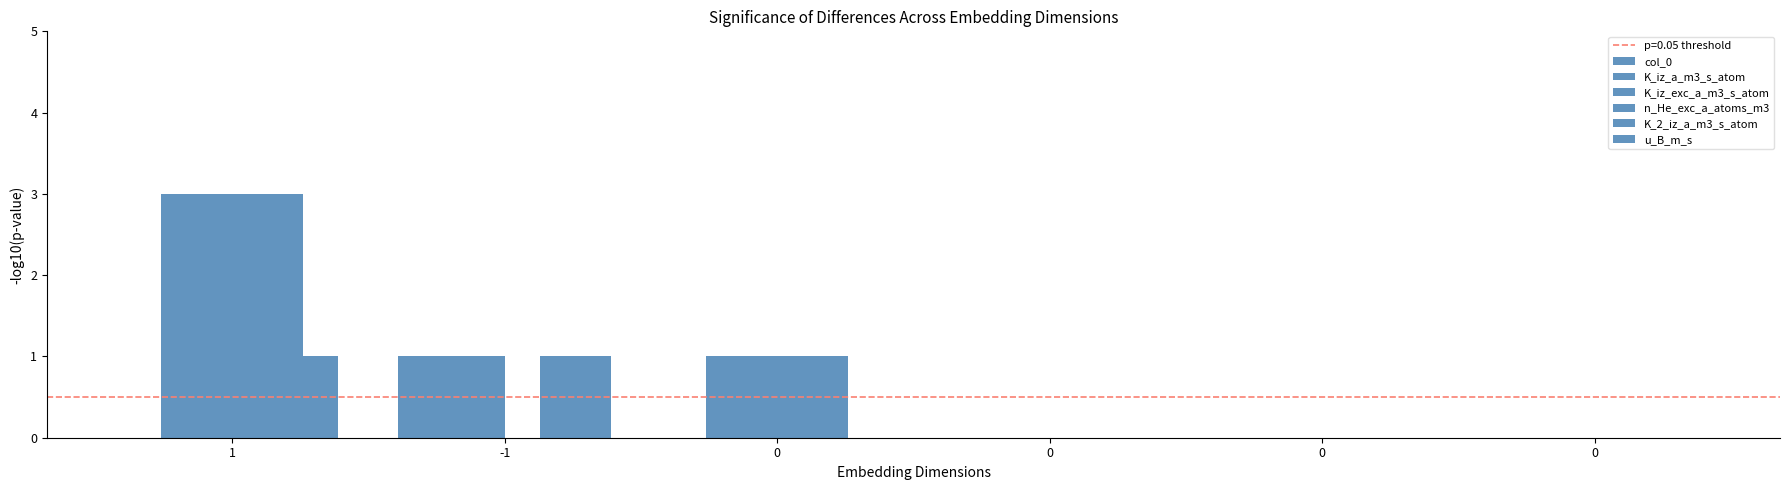

Count the col_0 values in the range 0 to 1.

6